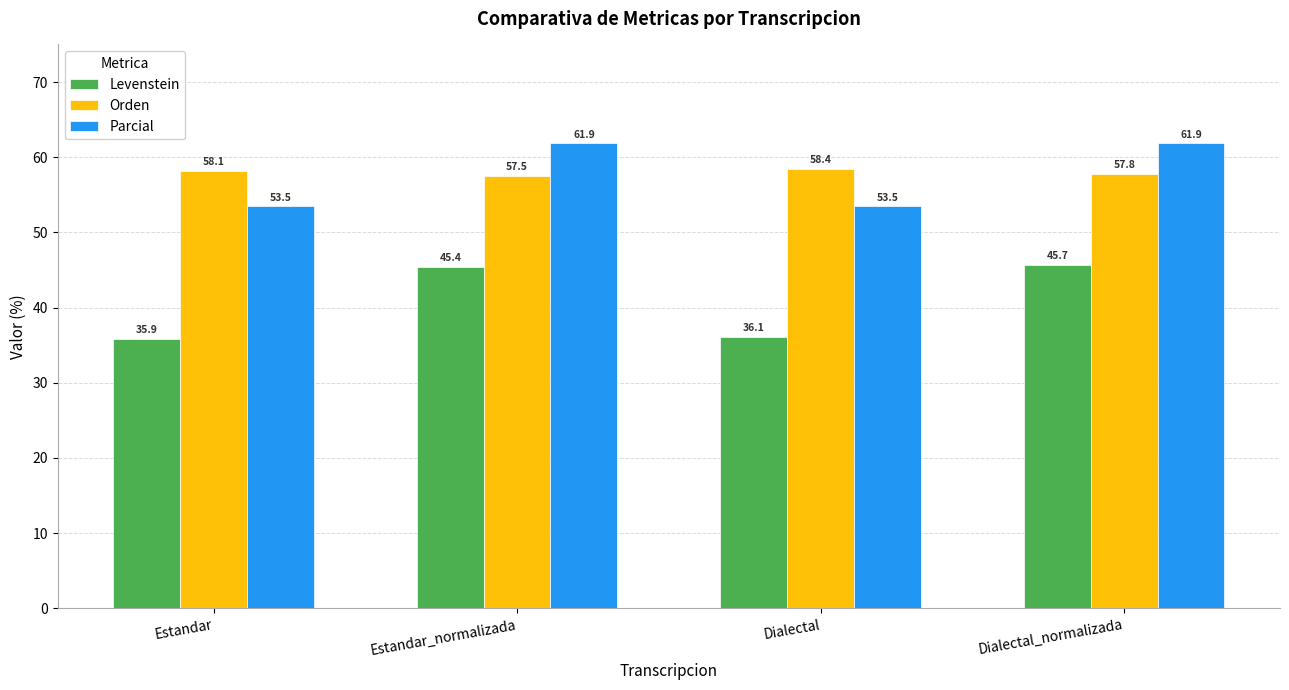

What are all the series names shown in the legend?

Levenstein, Orden, Parcial